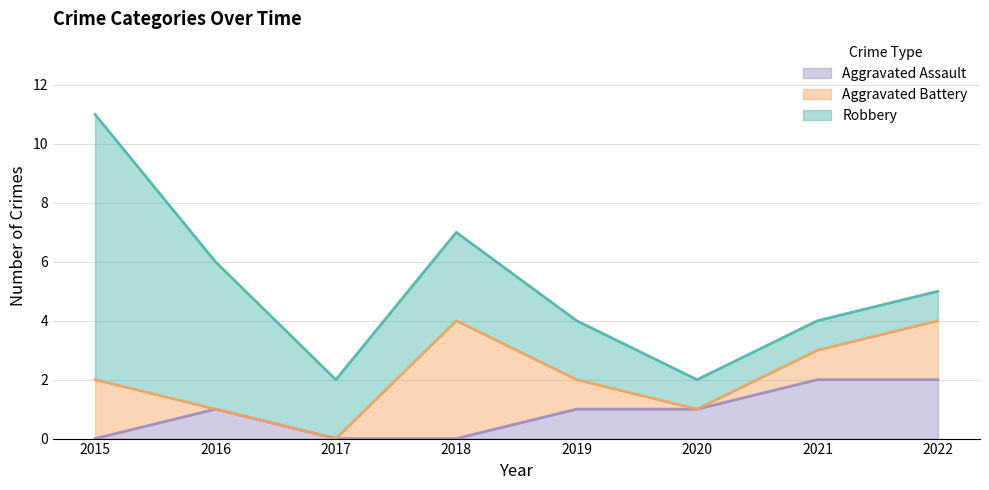

In Robbery, how many points are higher than both neighbors (excluding endpoints)?

1